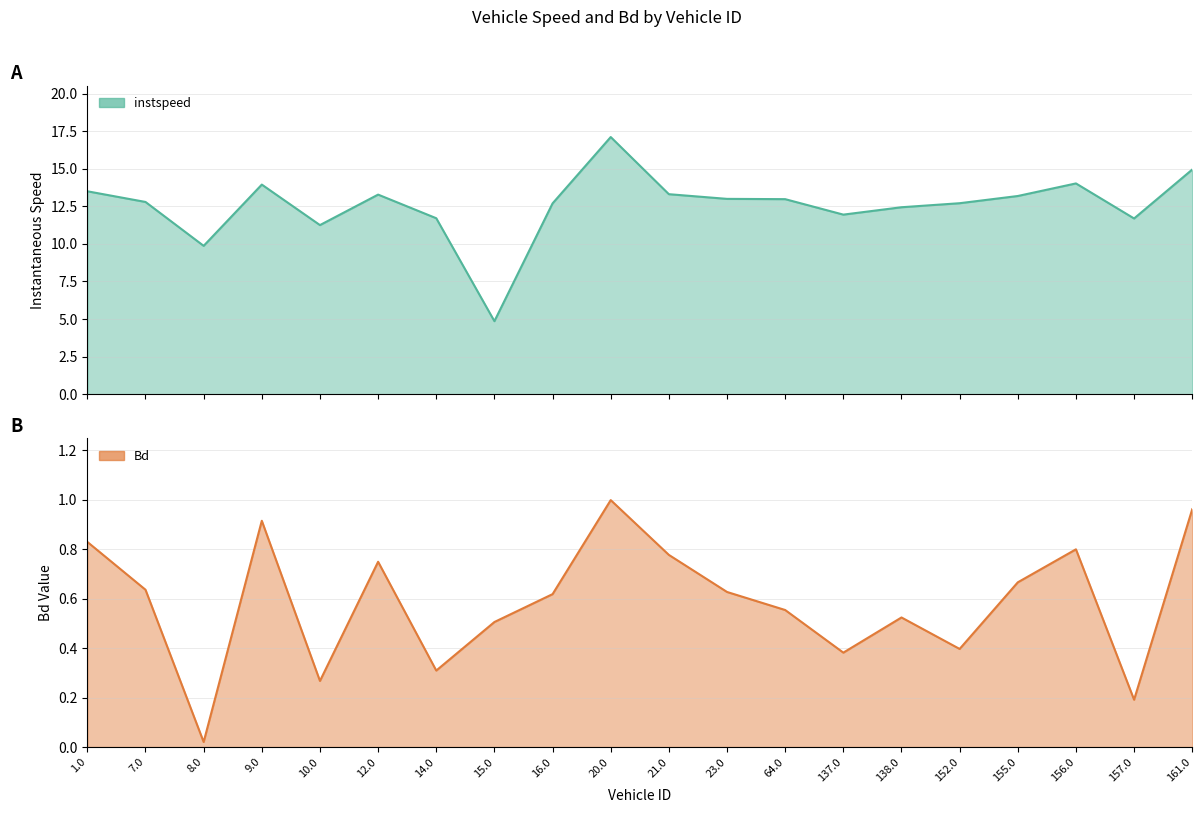

True or false: instspeed has more than 2 points higher than both neighbors.

True